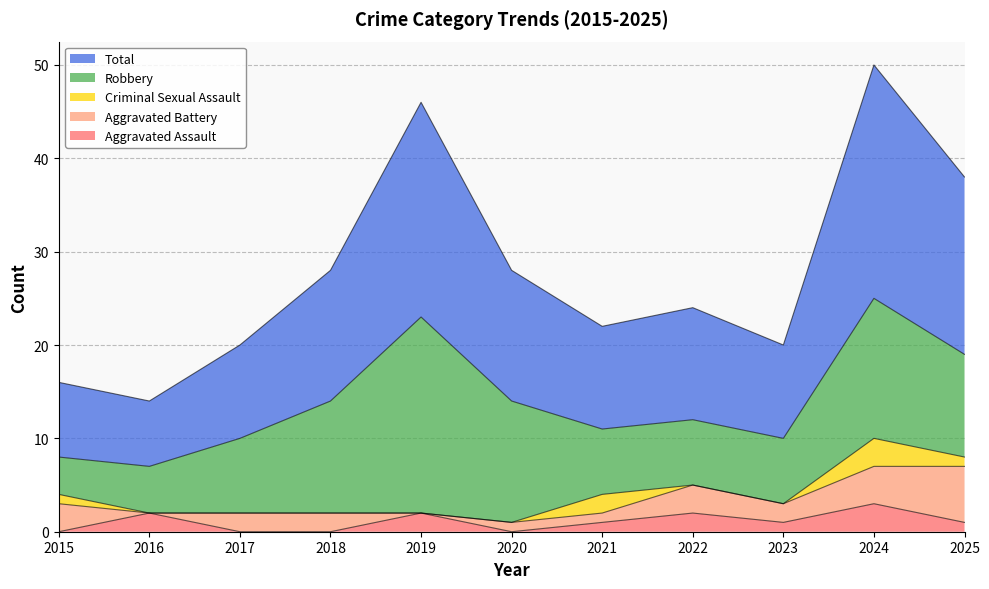

What is the difference between the maximum and minimum values in the Aggravated Assault series?

3